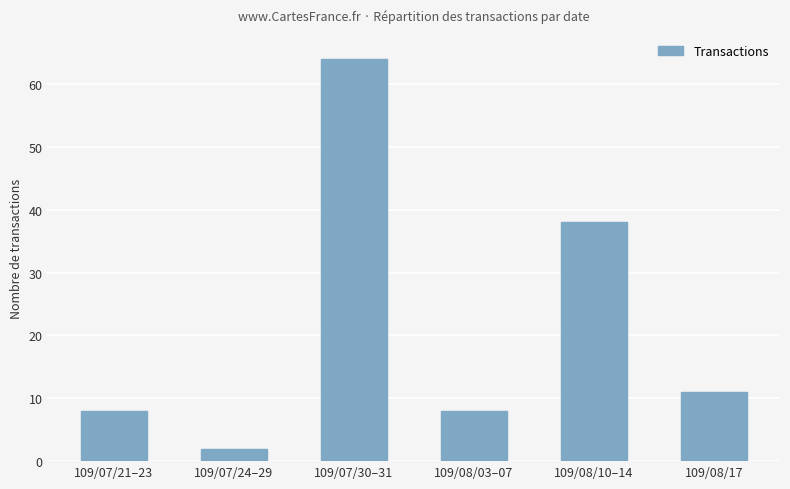

Between 109/08/10–14 and 109/07/30–31, which is larger?

109/07/30–31